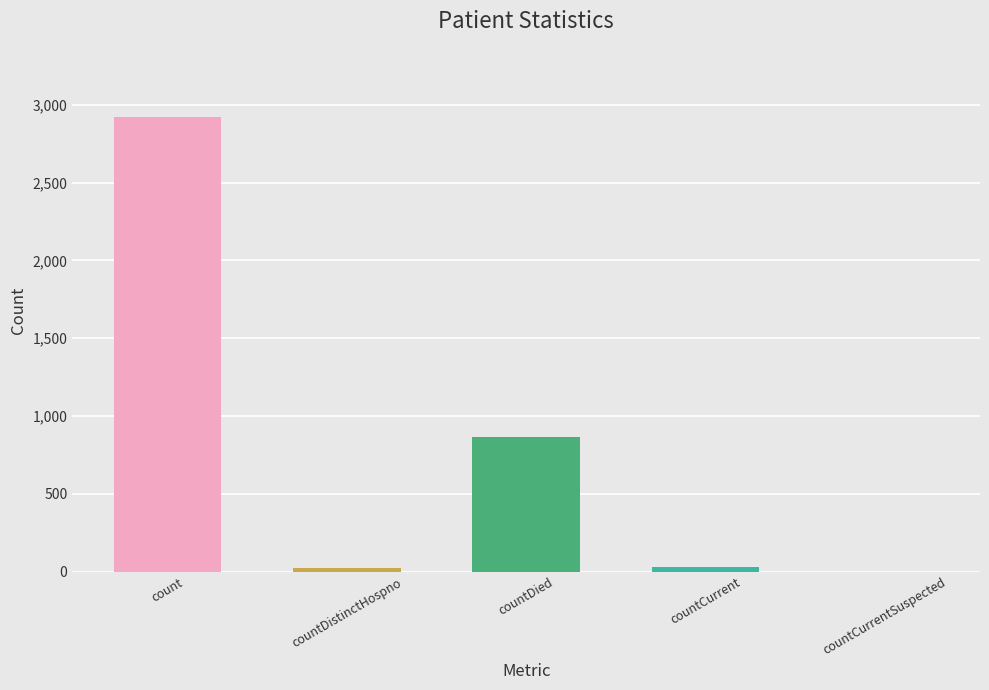

Between countCurrent and countDied, which is larger?

countDied